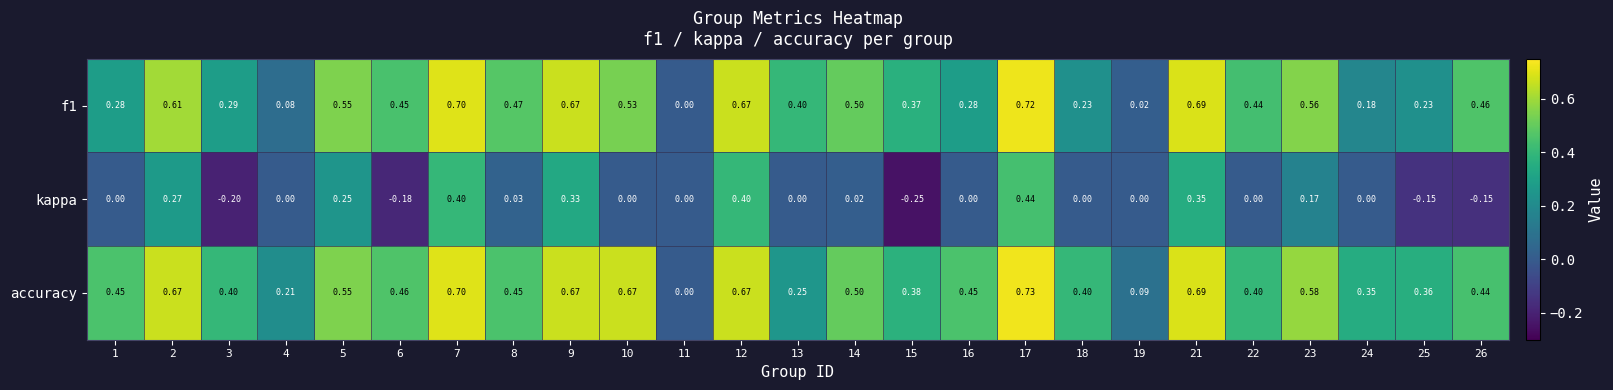

Is the value of kappa at 22 greater than the value of f1 at 13?

No